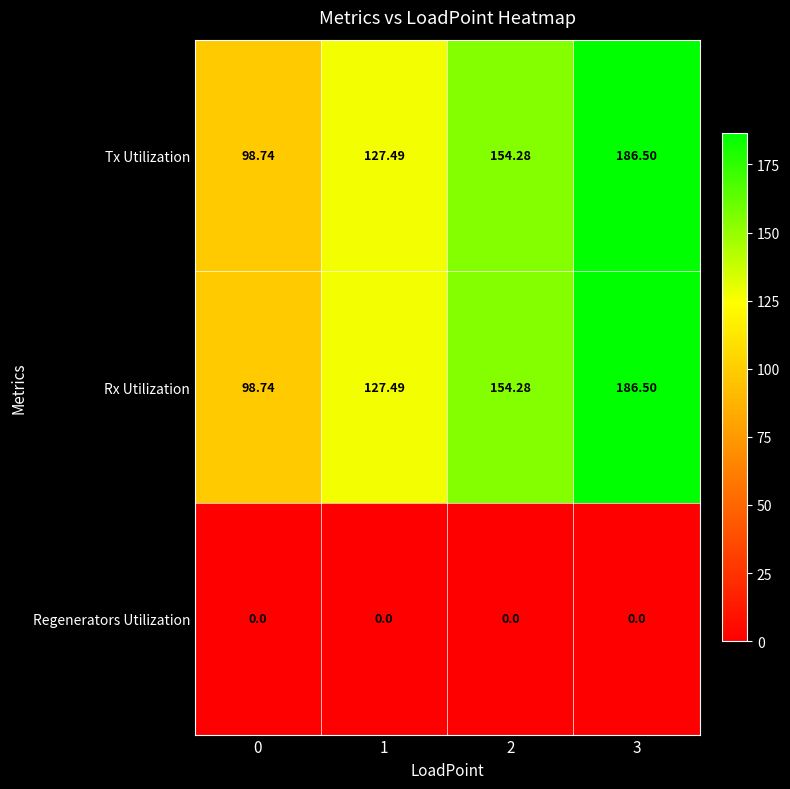

Is the value of Tx Utilization at 0 greater than the value of Regenerators Utilization at 2?

Yes